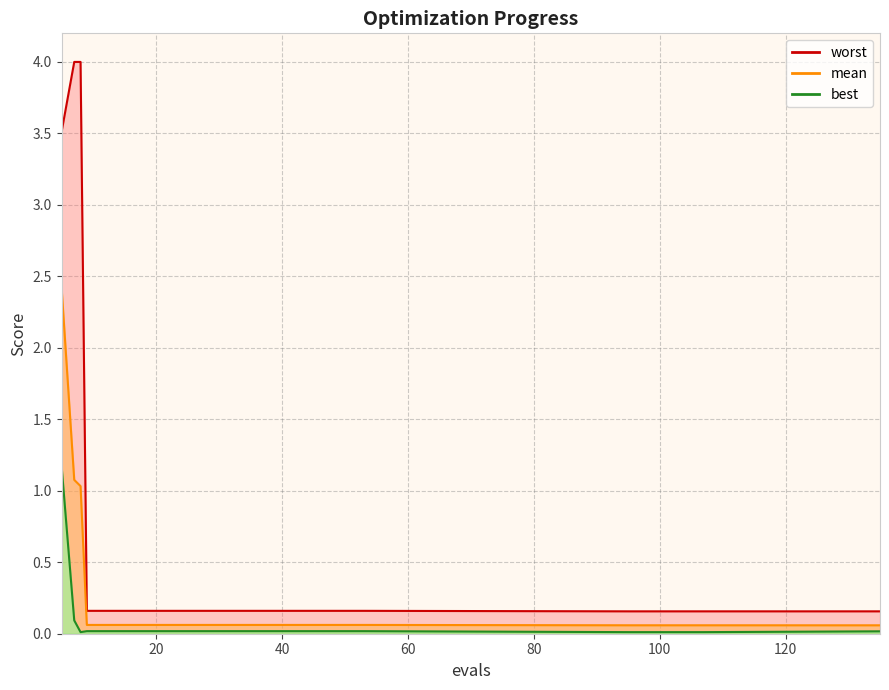

What is the total value across all series at 9?

0.2